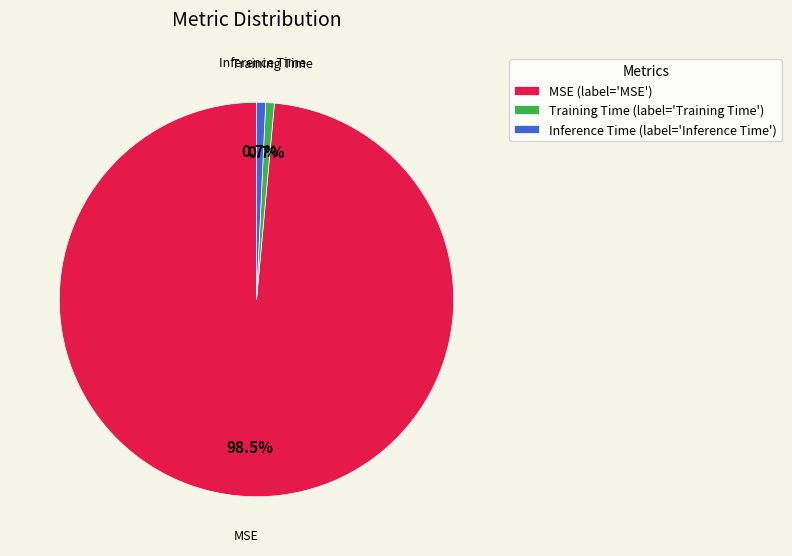

Which category accounts for the majority?

MSE